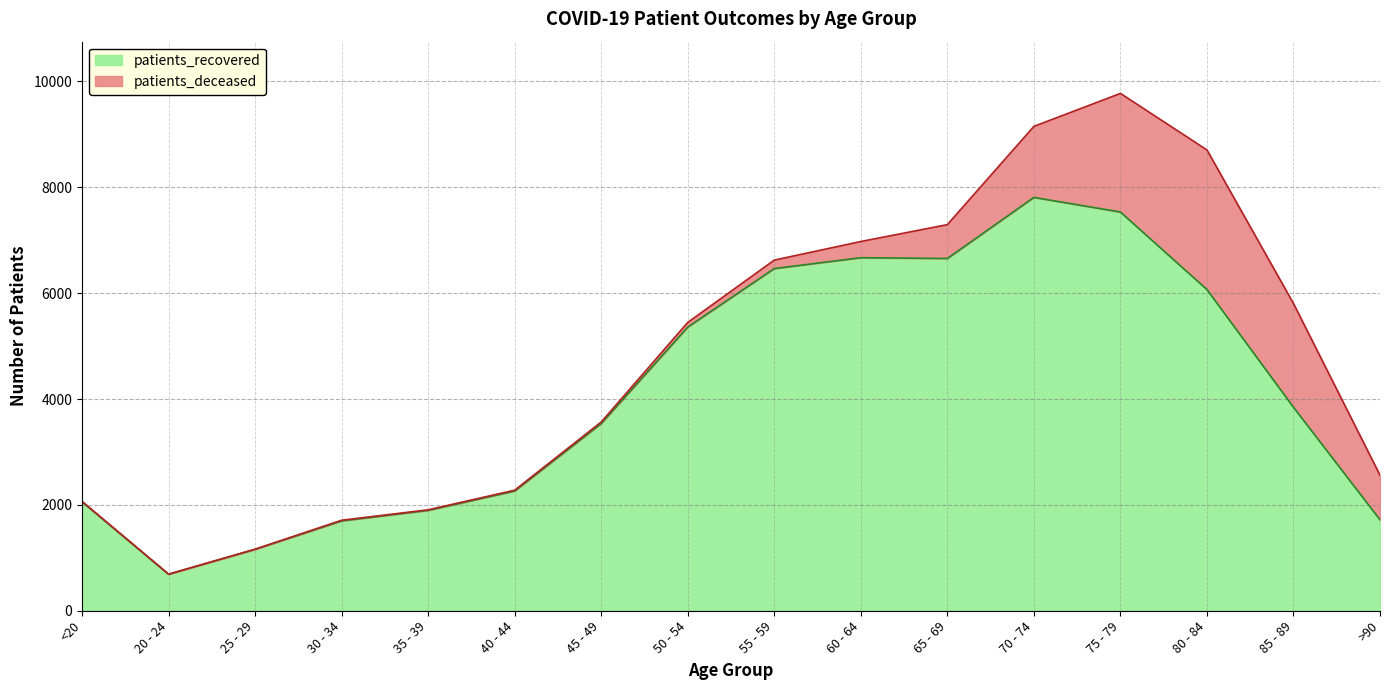

Reading right to left, list all the values displayed in this chart.

>90=1718	85 - 89=3844	80 - 84=6068	75 - 79=7532	70 - 74=7808	65 - 69=6654	60 - 64=6669	55 - 59=6464	50 - 54=5358	45 - 49=3536	40 - 44=2261	35 - 39=1896	30 - 34=1697	25 - 29=1160	20 - 24=689	<20=2057